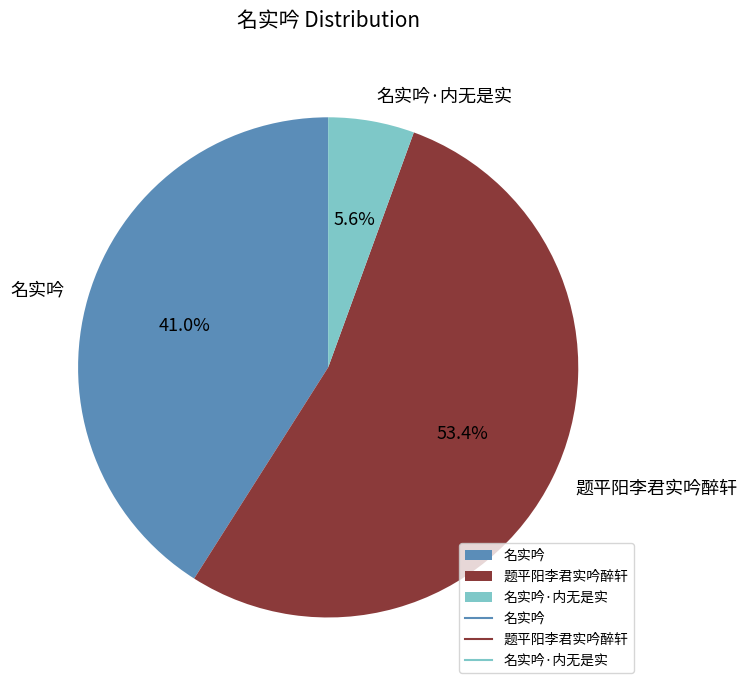

Does any single category account for the majority?

Yes